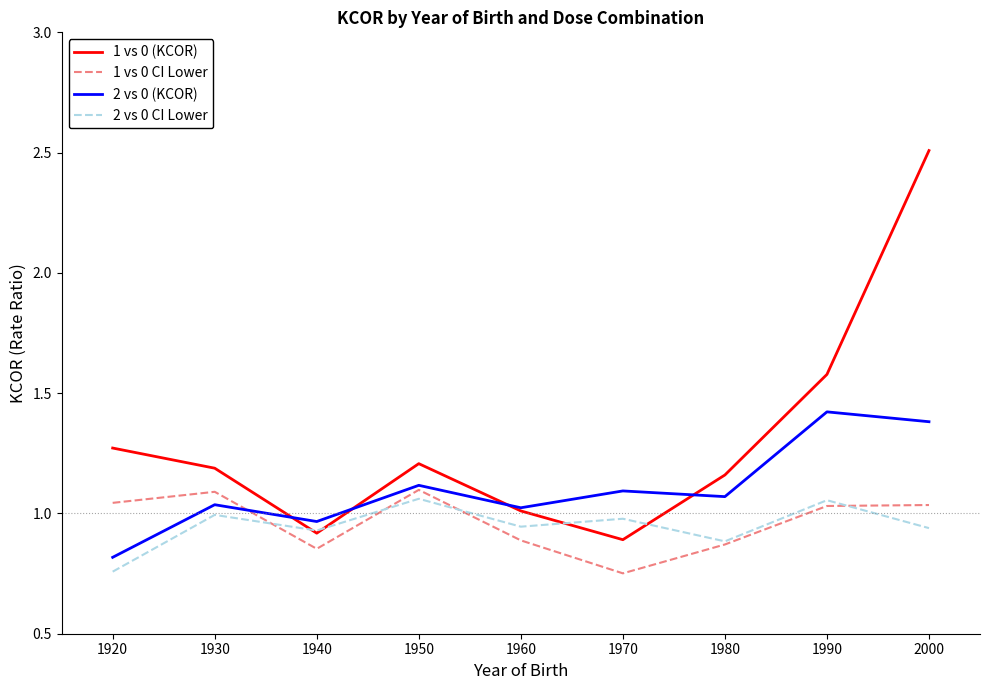

True or false: 2 vs 0 (KCOR) and 2 vs 0 CI Lower intersect in this chart.

False